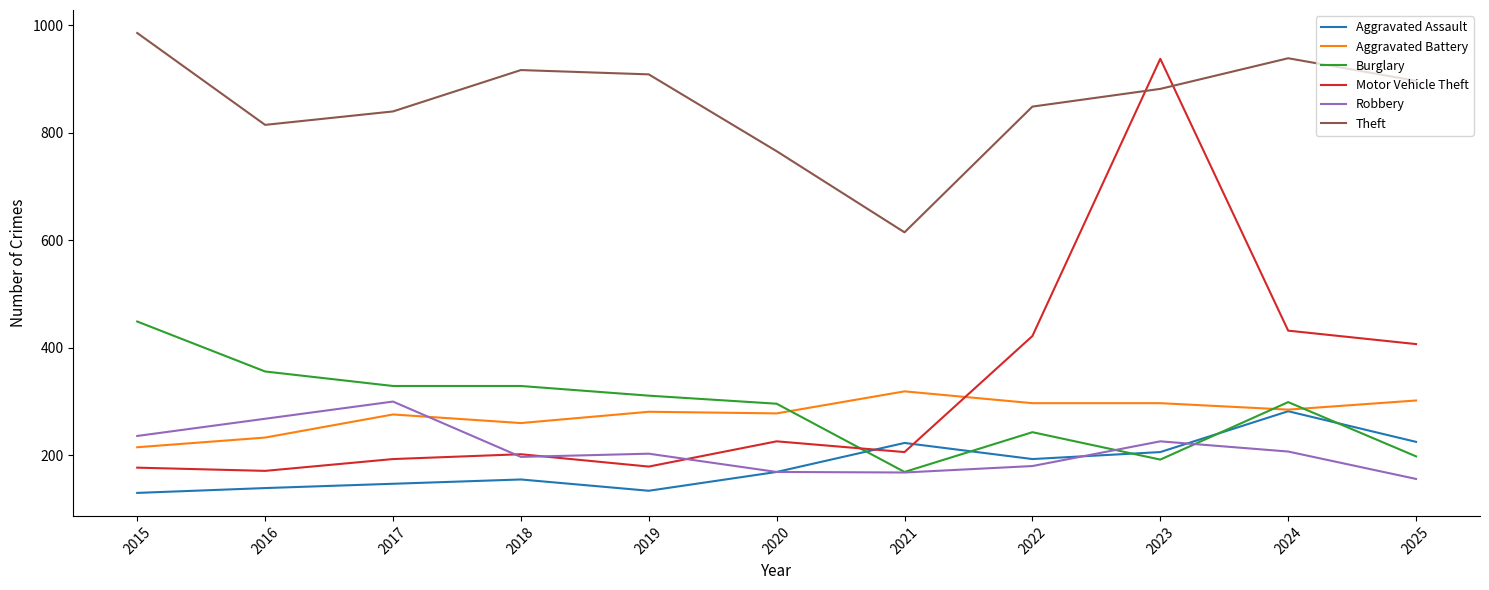

Is the value of Theft at 2025 greater than the value of Burglary at 2025?

Yes